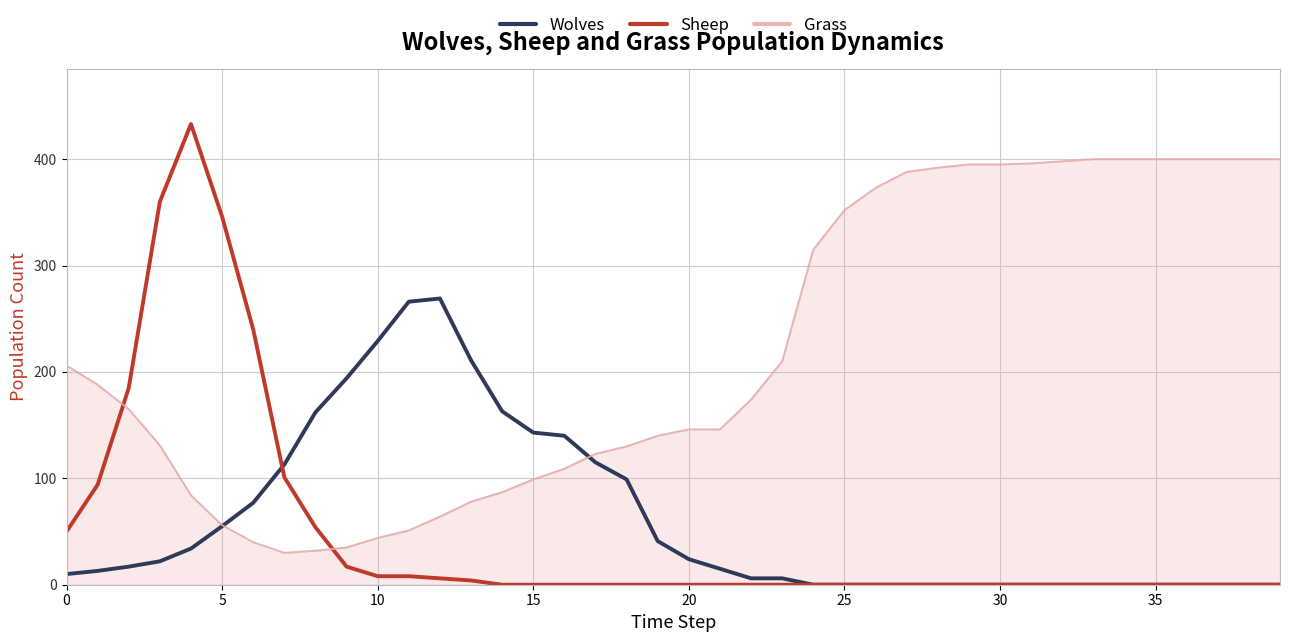

Which series ends up on top after the final intersection of Wolves and Grass?

Grass